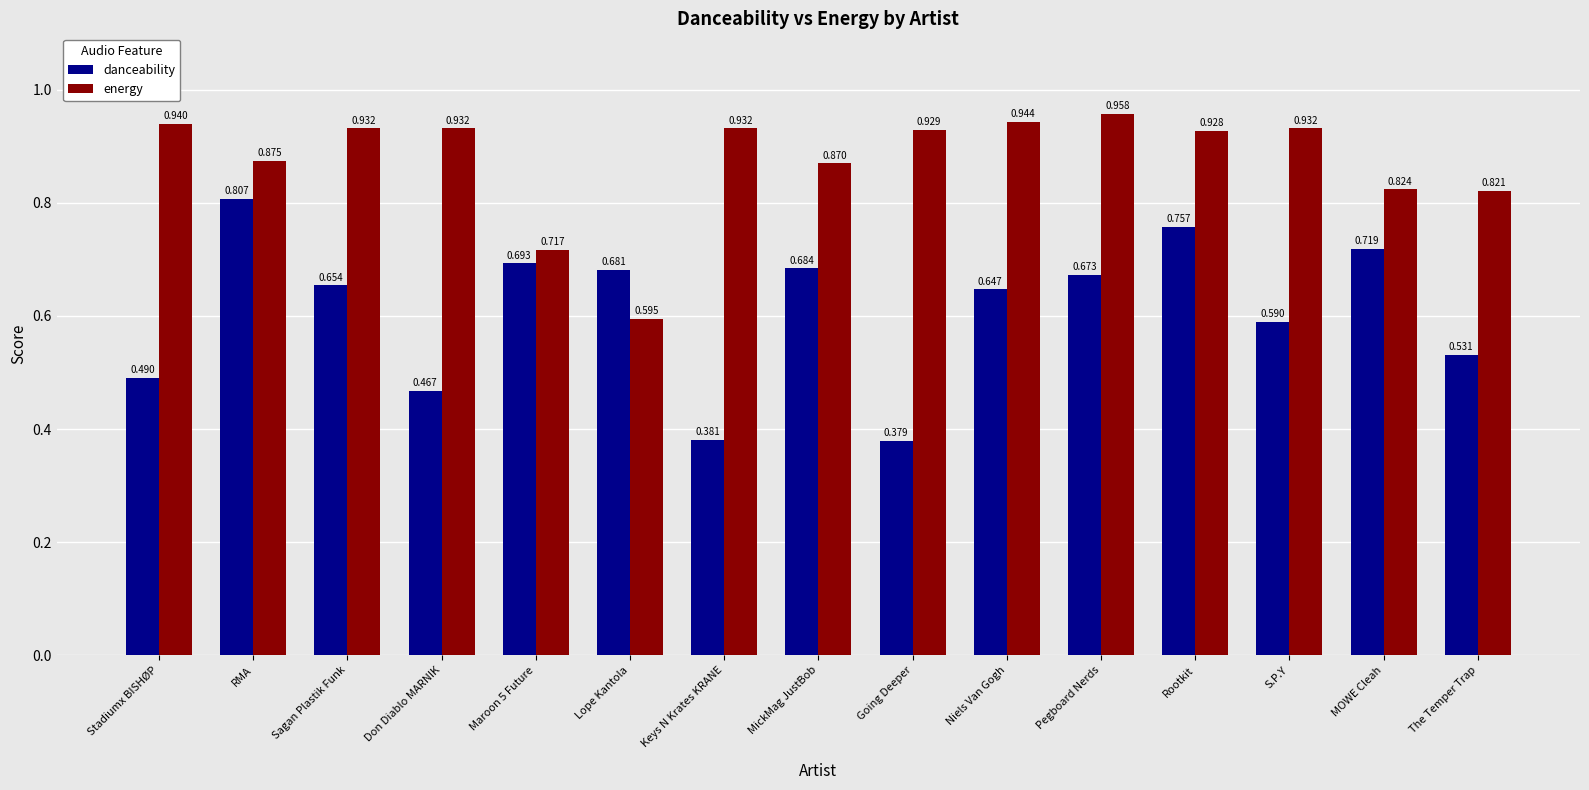

Which category has the lowest value across all series?

Going Deeper